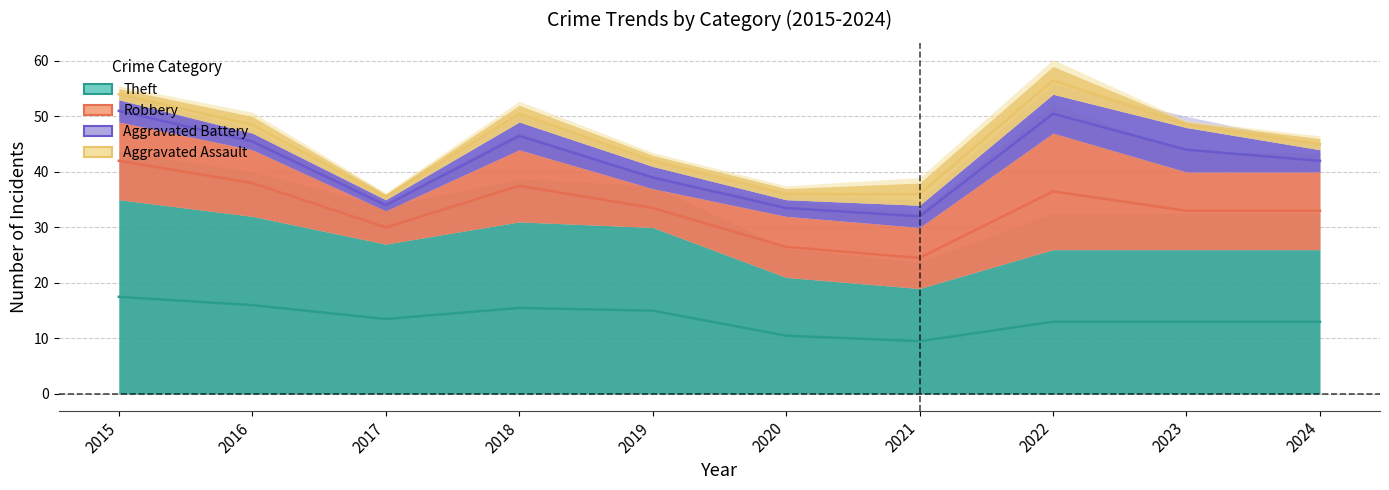

True or false: Robbery and Aggravated Battery intersect in this chart.

False